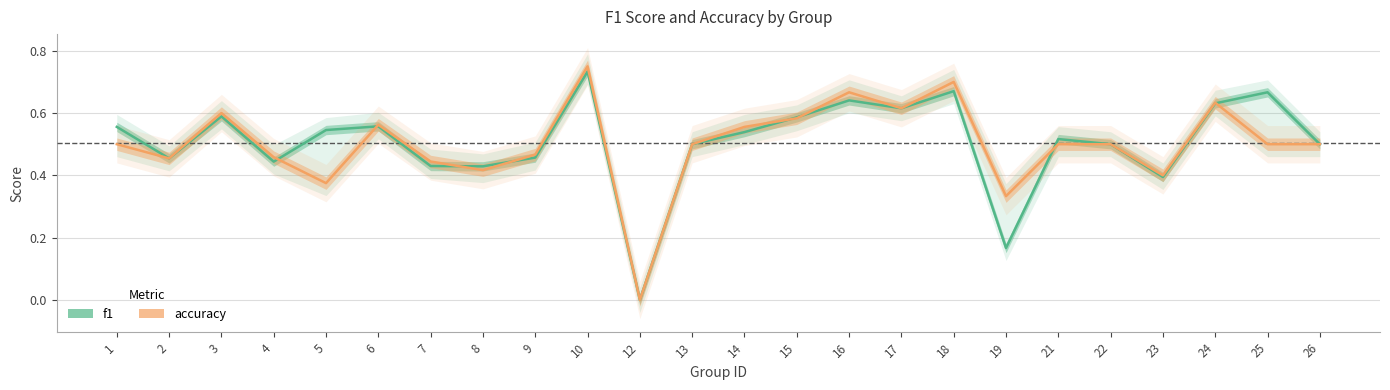

Is it true that accuracy equals 0.6 at 6?

True